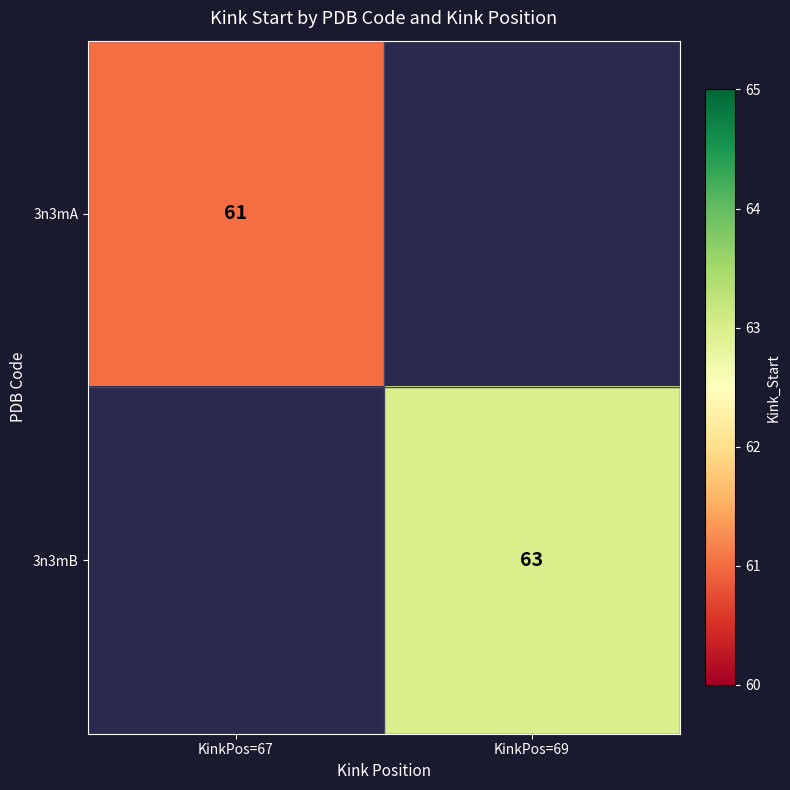

At how many categories does at least one series exceed 61?

1